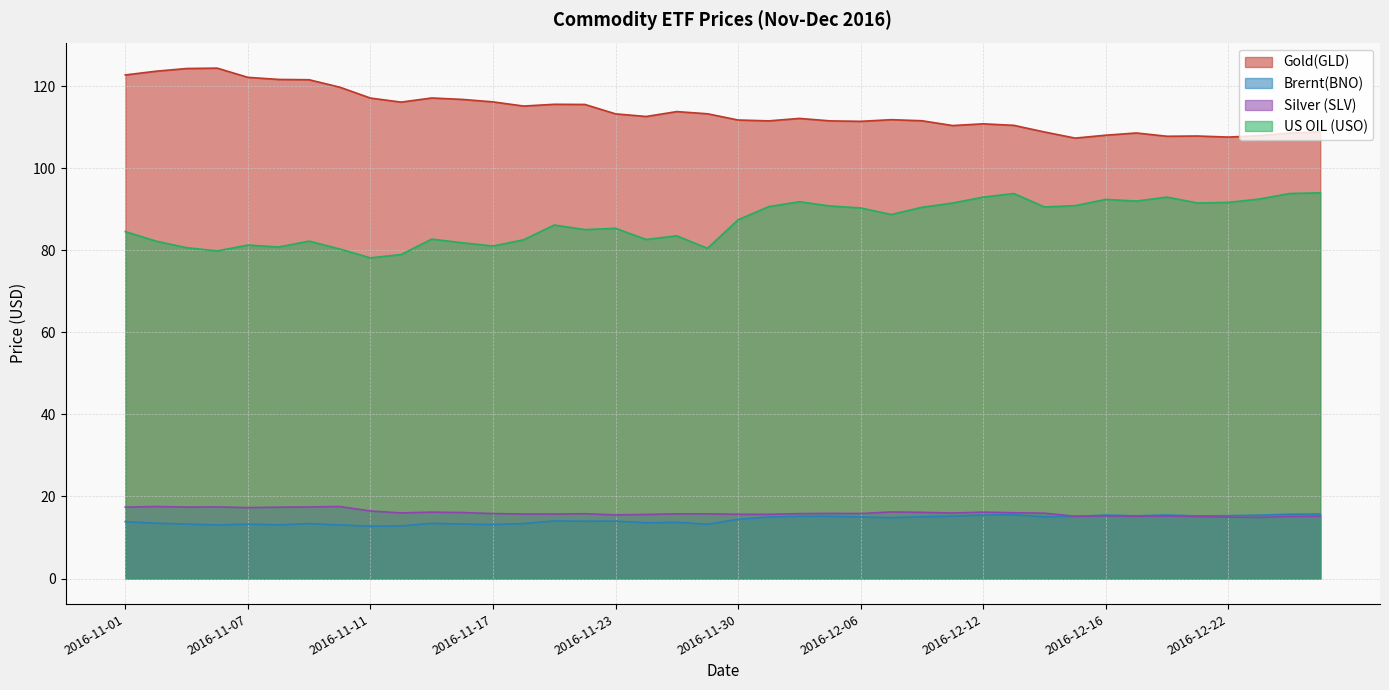

What is the value of the Brernt(BNO) point at the 17th from the left?

14.0